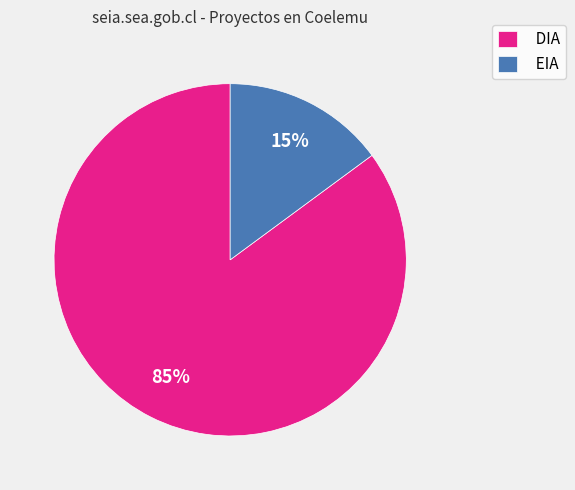

Combined, do EIA and DIA account for over 50%?

Yes